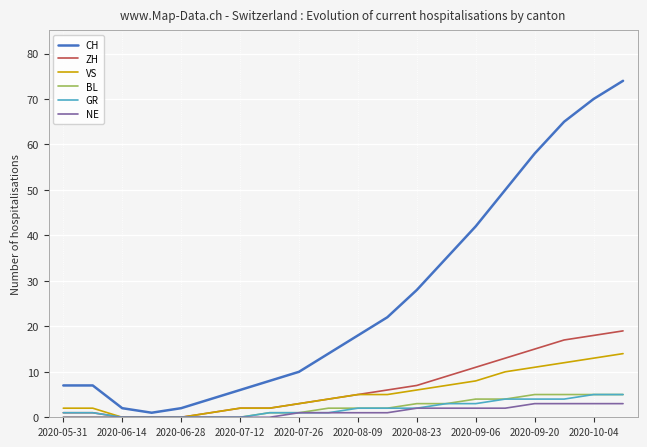

Which series has the widest spread of values?

CH